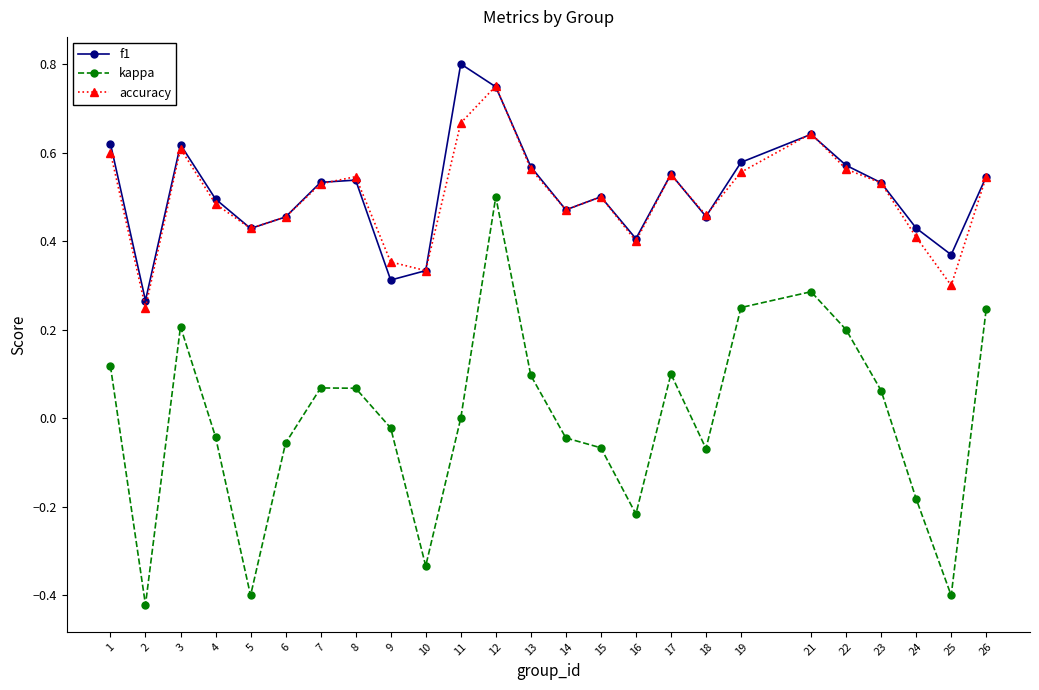

At which label does kappa reach its peak?

12